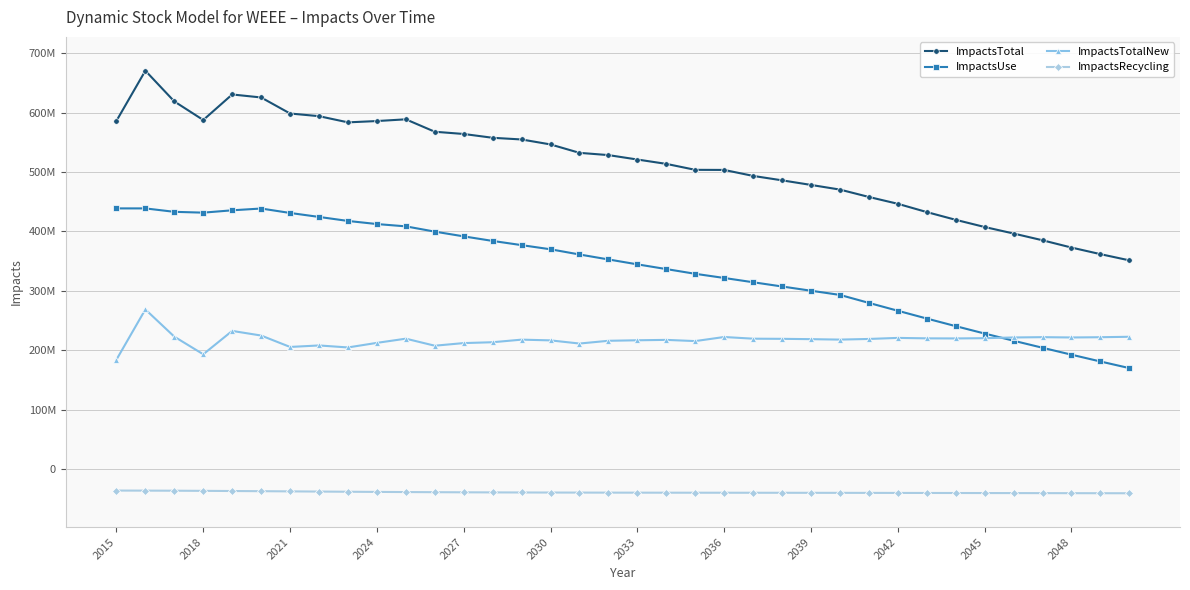

How many intersections are there between ImpactsTotalNew and ImpactsUse?

1